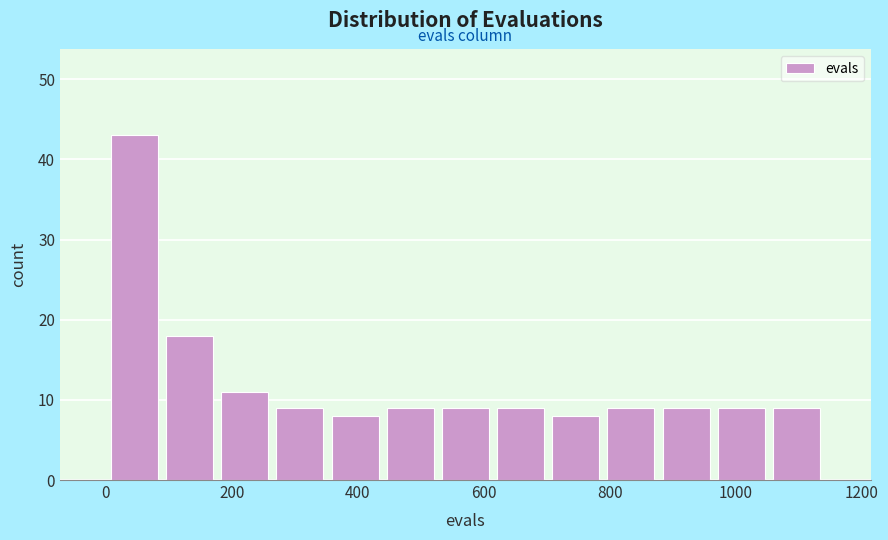

Reading left to right, transcribe this chart: for each bar, give the range it covers on the x-axis and its height. Neither the bar edges nor the heights are printed on the chart, so give them approximately, as read against the axes.

0 to 80: 43
80 to 180: 18
180 to 260: 11
260 to 360: 9
360 to 440: 8
440 to 520: 9
520 to 620: 9
620 to 700: 9
700 to 780: 8
780 to 880: 9
880 to 960: 9
960 to 1060: 9
1060 to 1140: 9